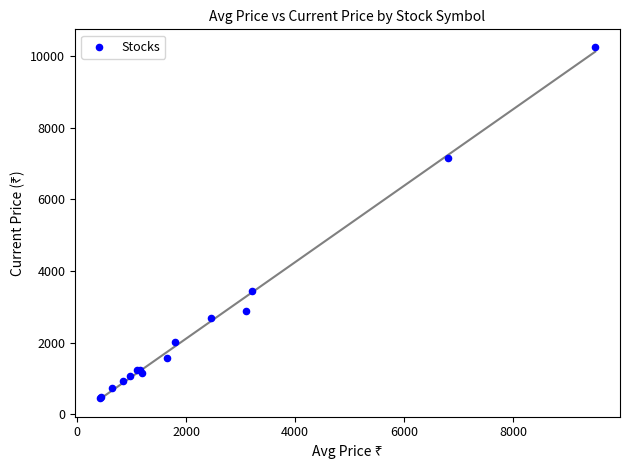

What Y value in the scatter plot is closest to 5357?

7150.6